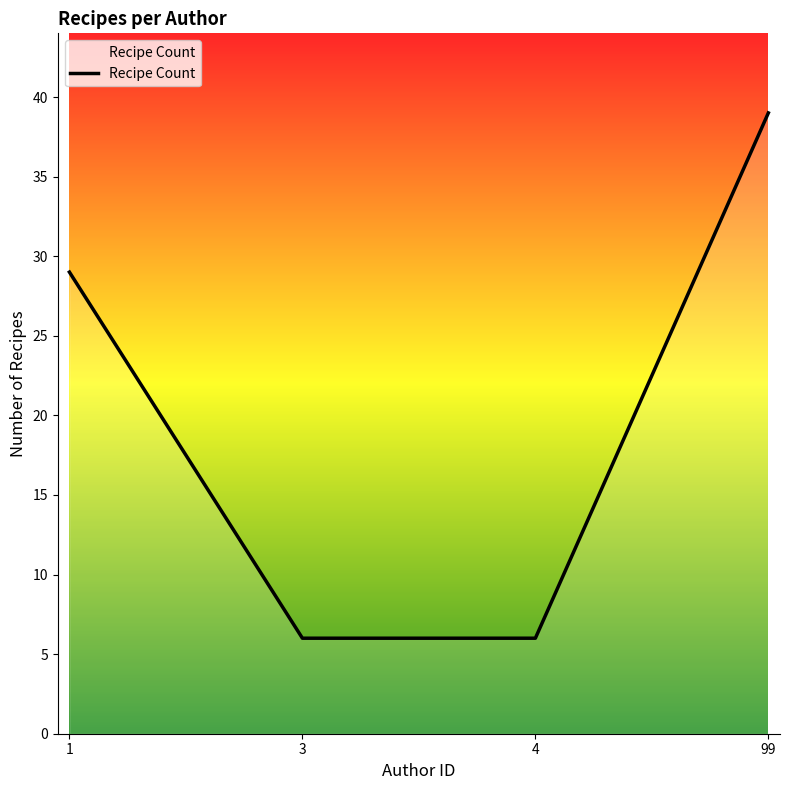

True or false: the data shows 39 at 99.

True